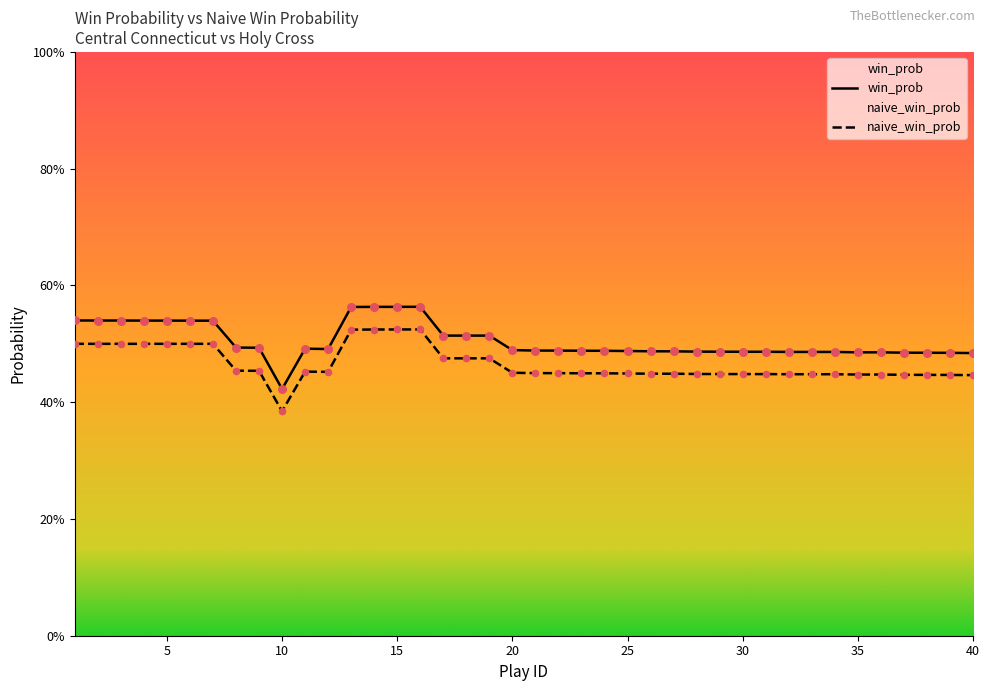

Which series has the largest Y range (max minus min)?

win_prob